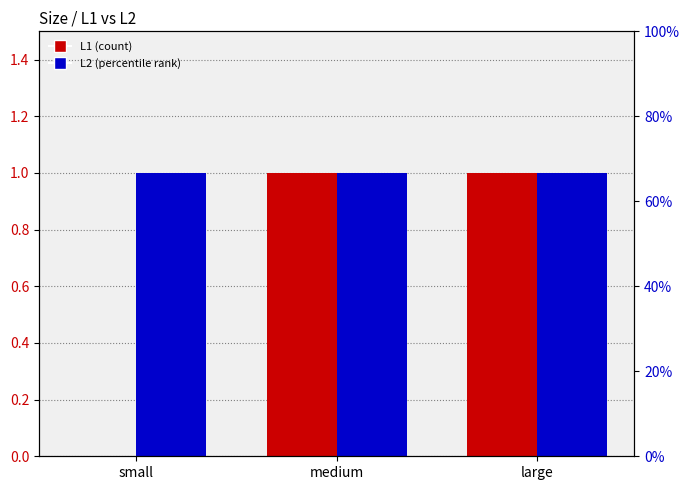

Which category has the lowest value across all series?

small